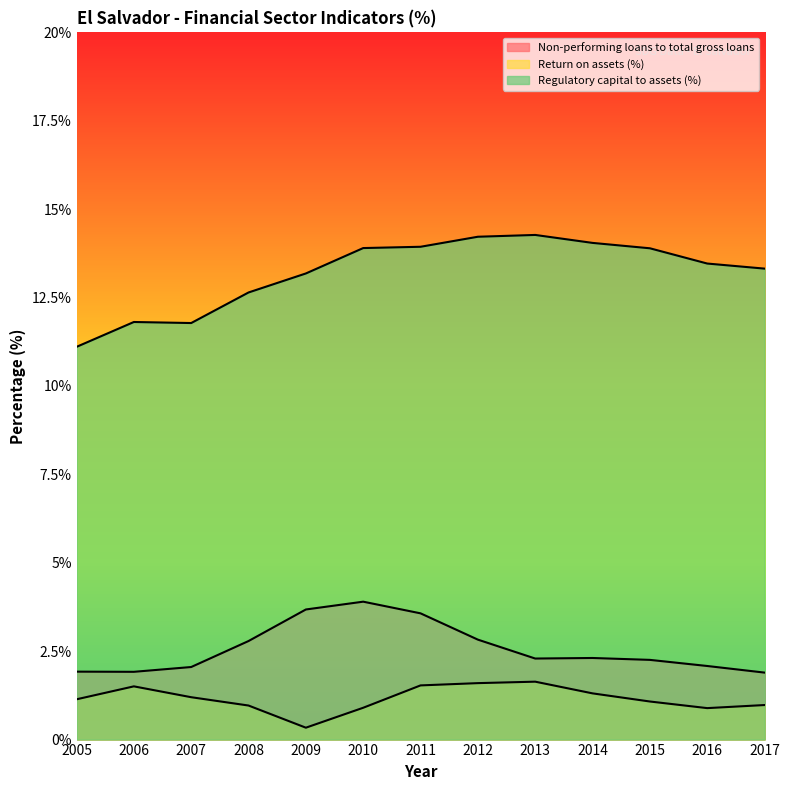

In Return on assets (%), how many points are higher than both neighbors (excluding endpoints)?

2